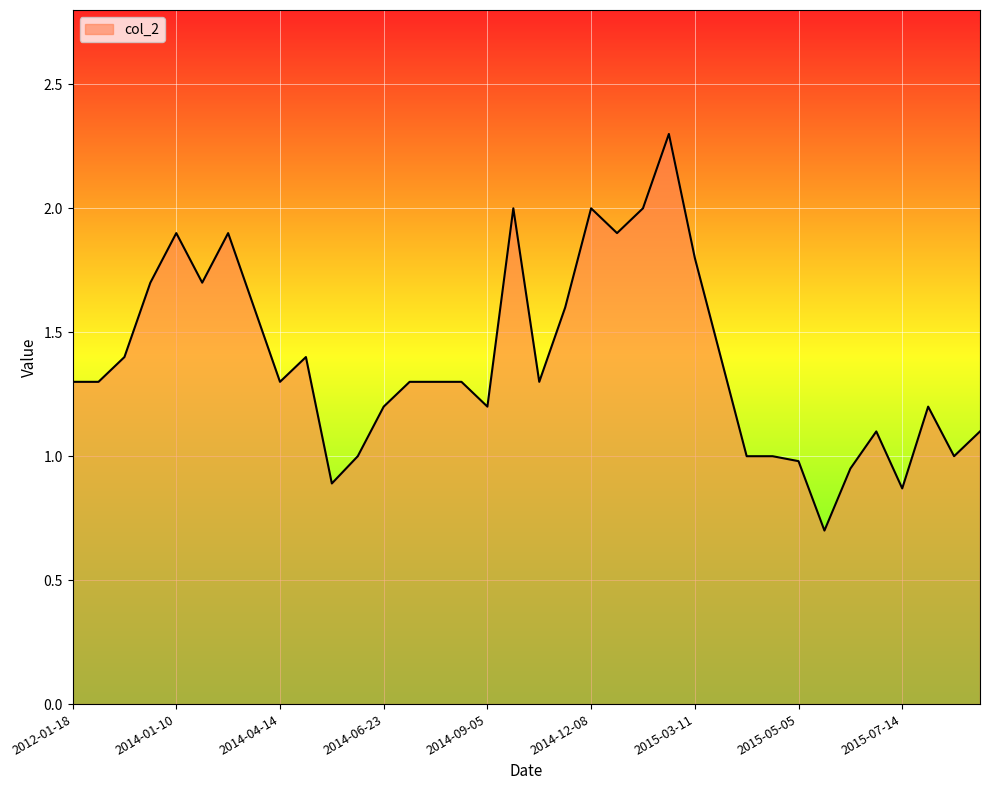

What is the smallest value displayed?

0.7